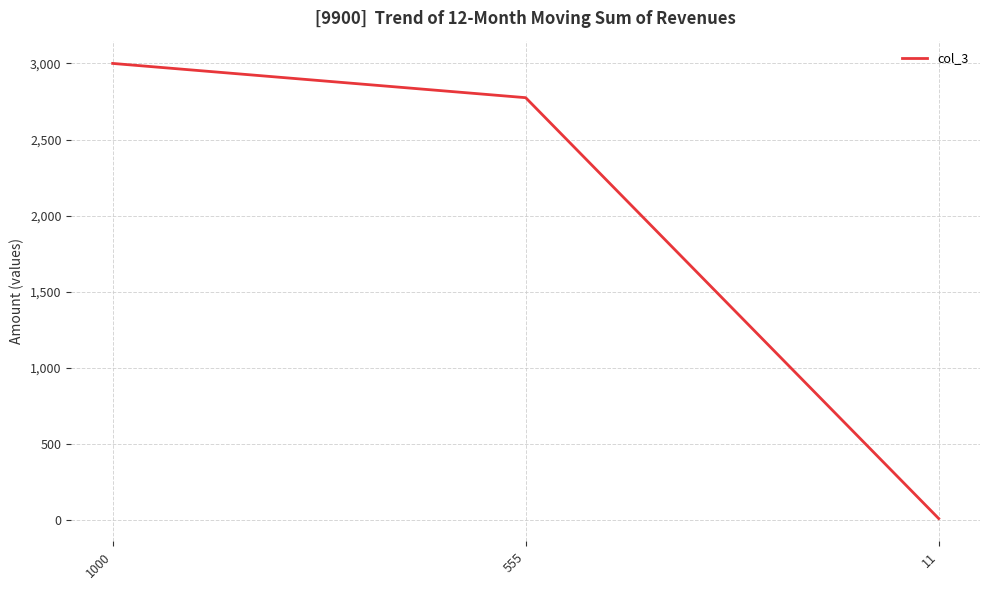

What is the sum of the values at 555 and 1000?

5775